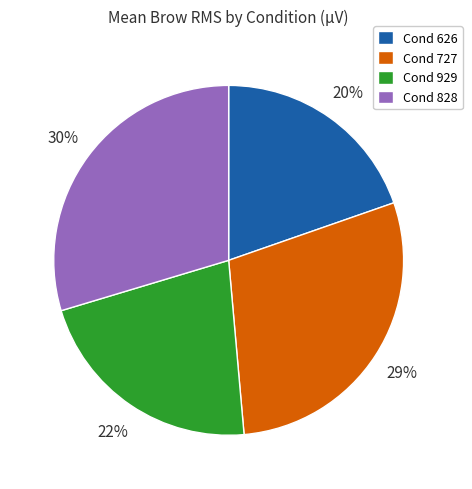

Does any single category account for the majority?

No